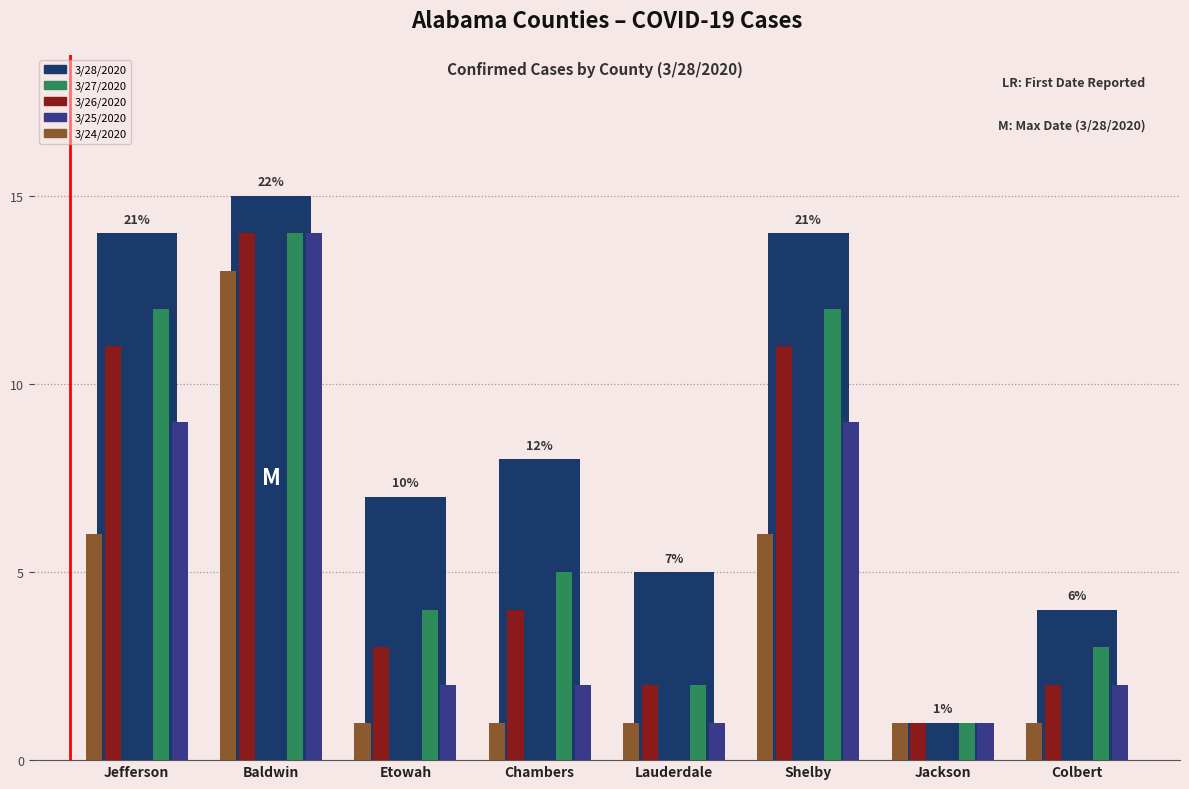

Which series has the largest total across all categories?

3/28/2020